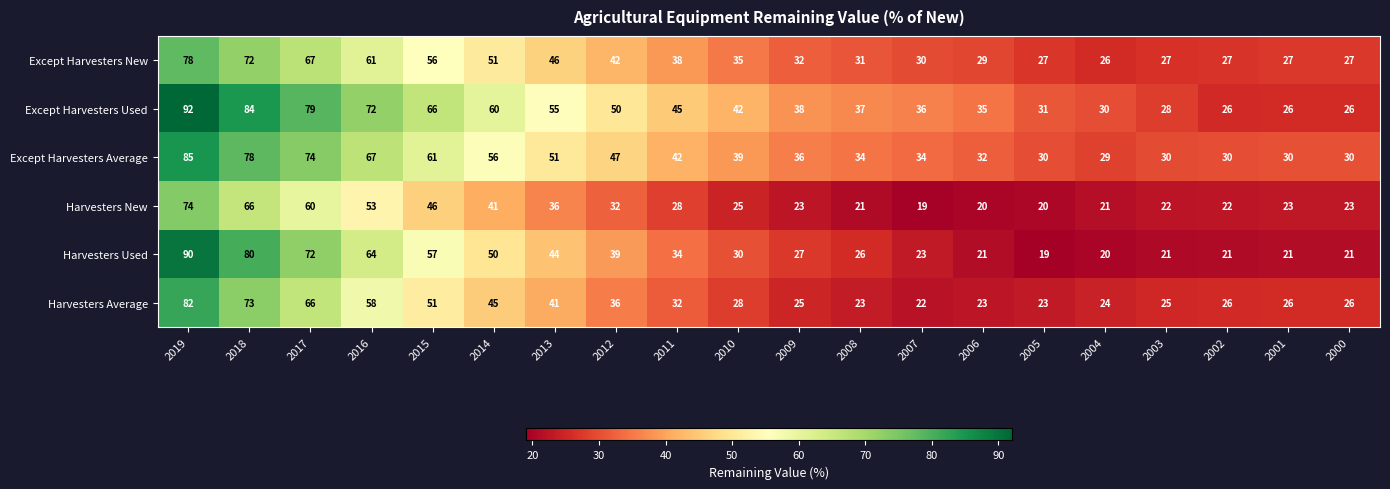

True or false: Except Harvesters Used has a value of 26 at 2001.

True